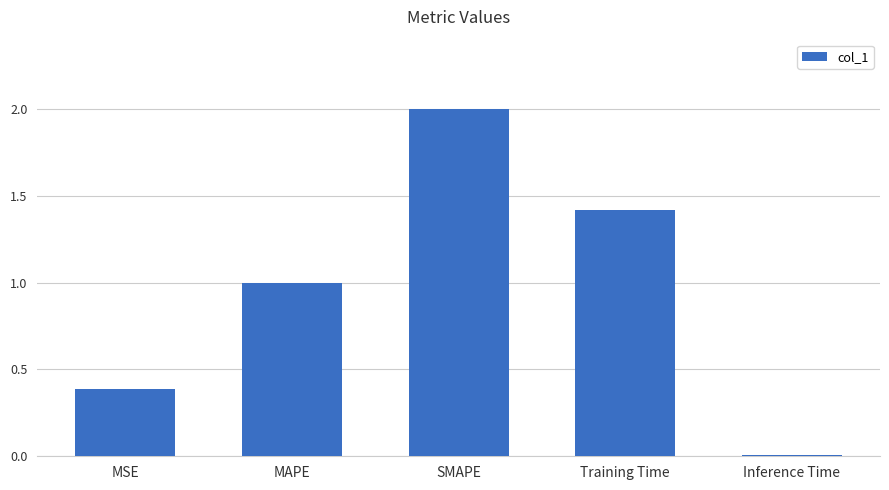

Does the chart contain stacked bars?

No